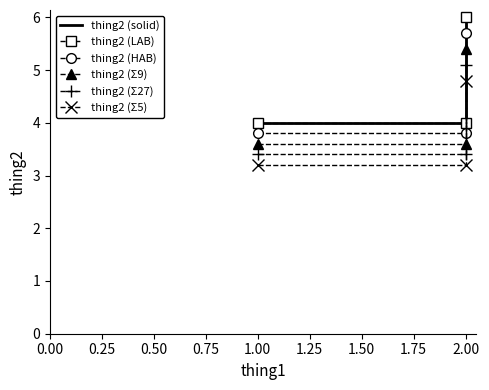

What is the lowest value of the thing2 (LAB) series?

4.0